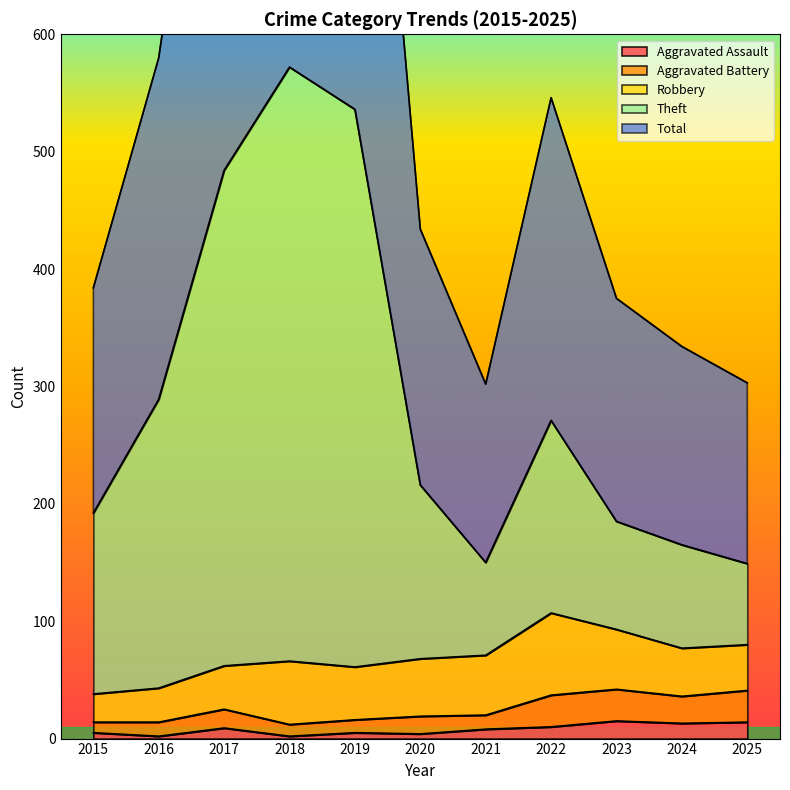

The value of Aggravated Assault at 2021 is 2. True or false?

False